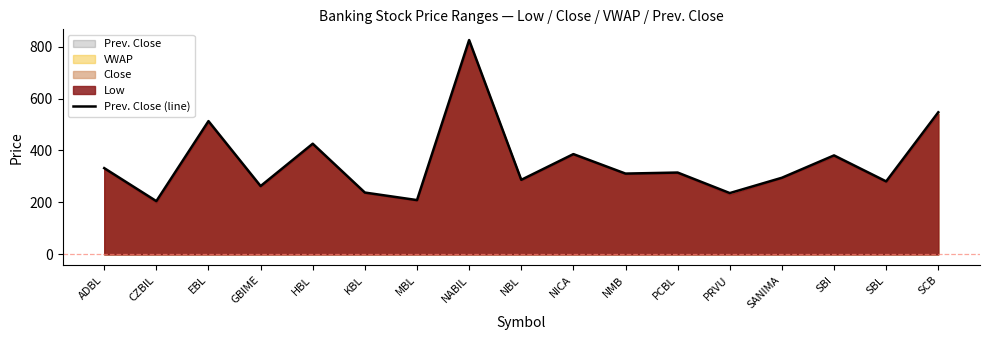

Which category has the highest value across all series?

NABIL